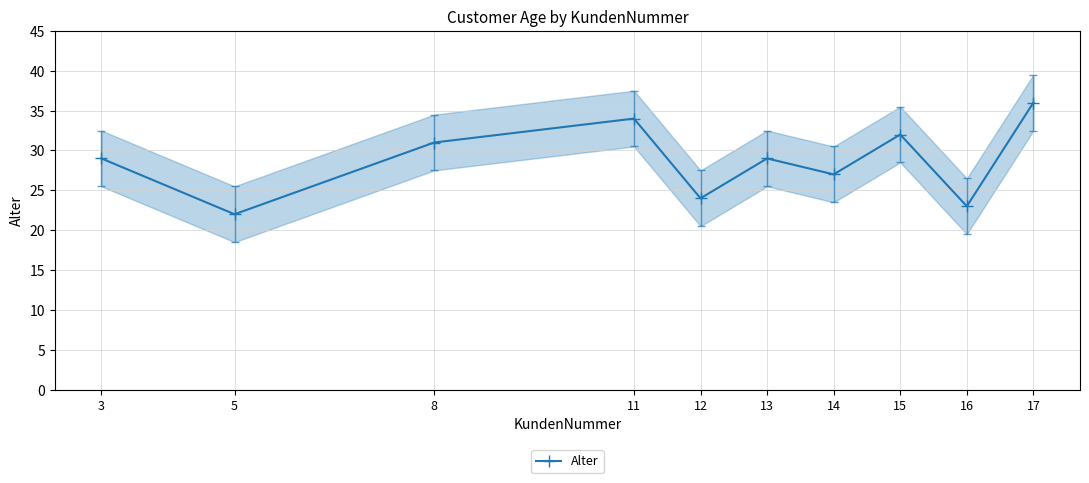

Where is the first local maximum?

11